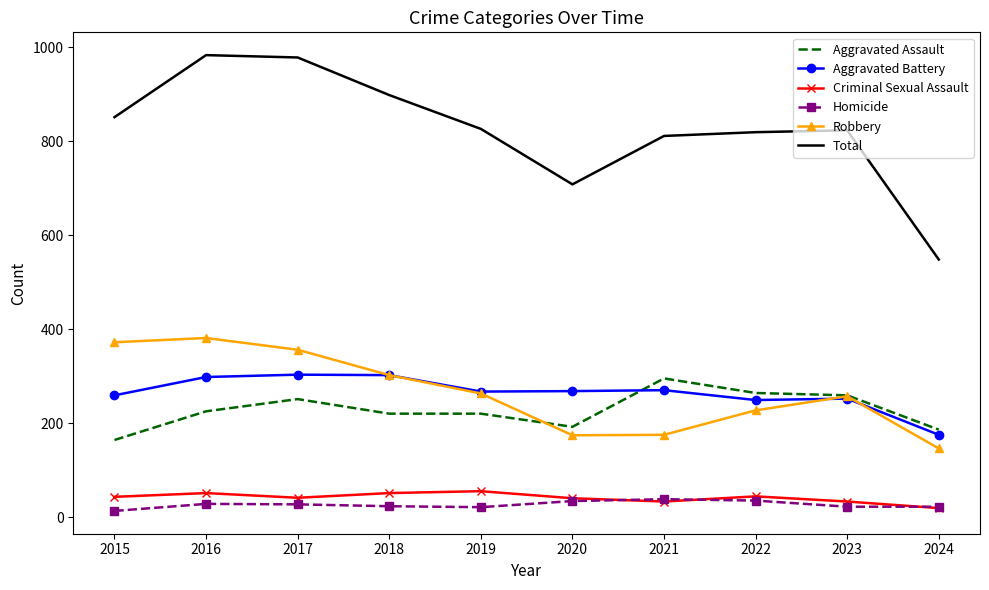

What is the sum of all Criminal Sexual Assault values?

410